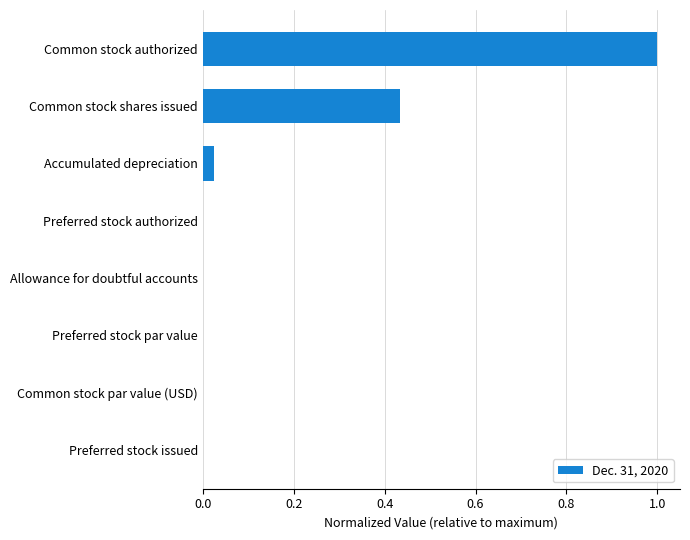

Count the number of data series in this chart.

1